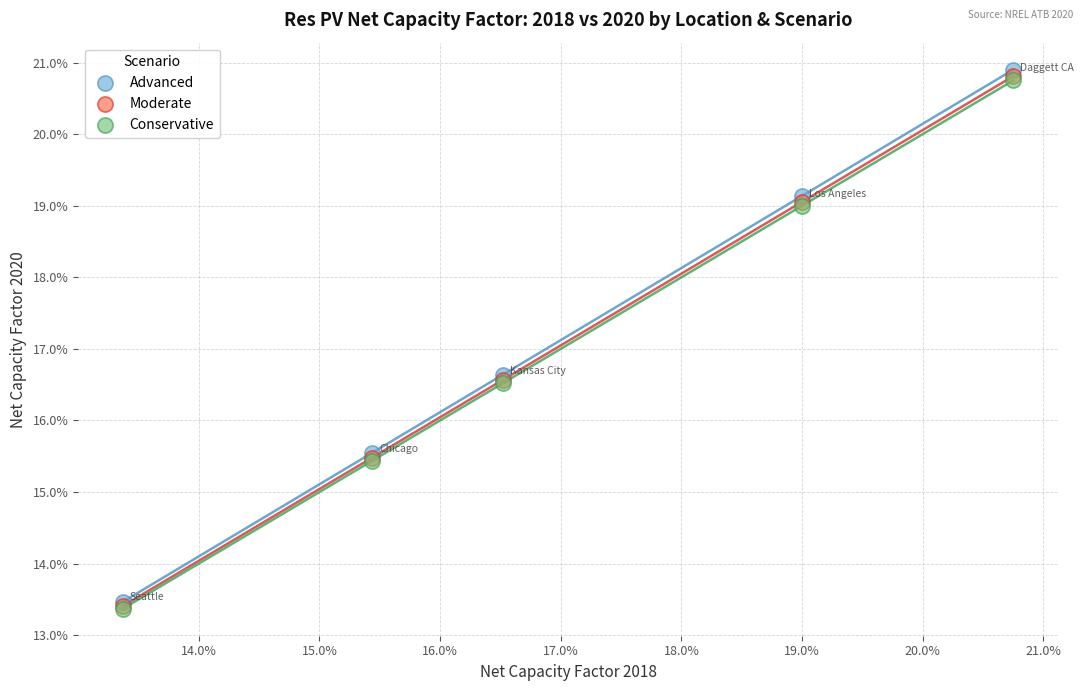

What are all the series names shown in the legend?

Advanced, Moderate, Conservative